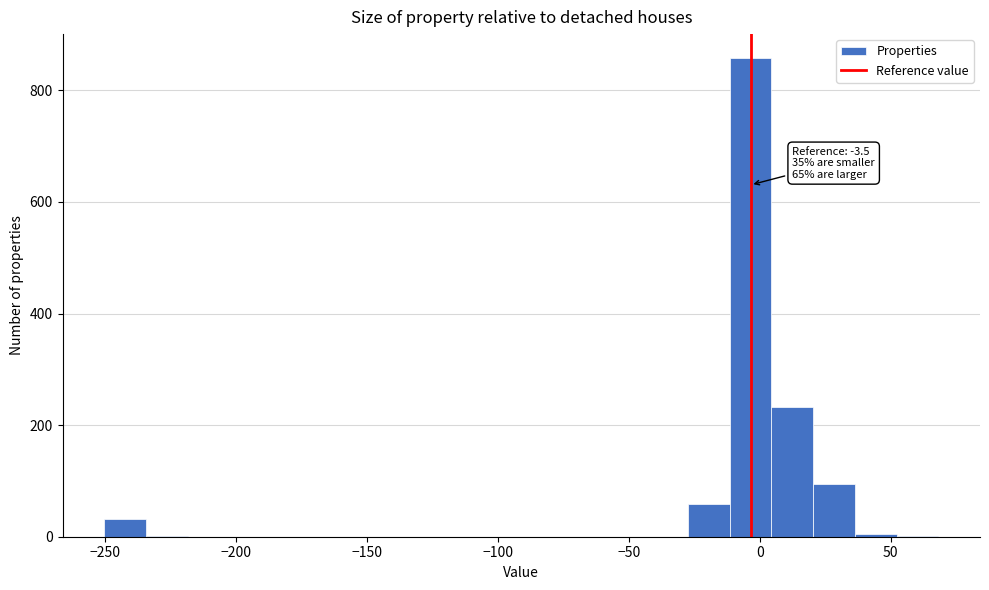

Read against the x-axis, roughly where is the centre of the tallest bar?

-5